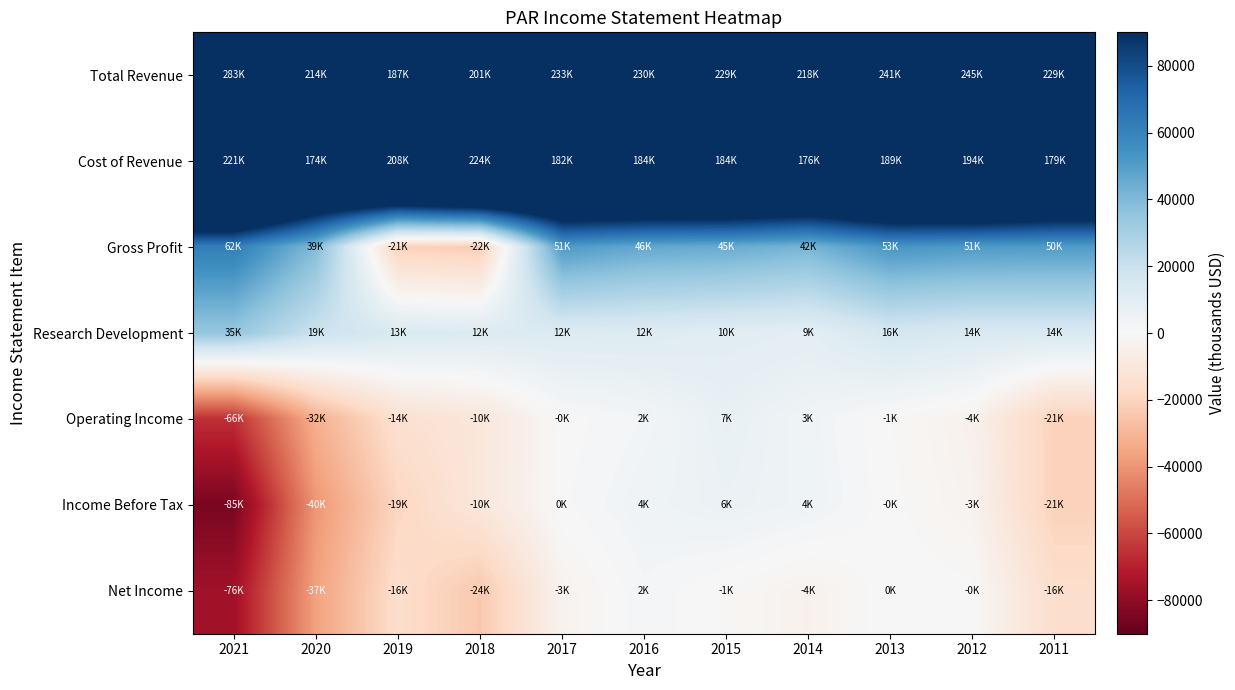

At how many categories does at least one series exceed 45242?

11